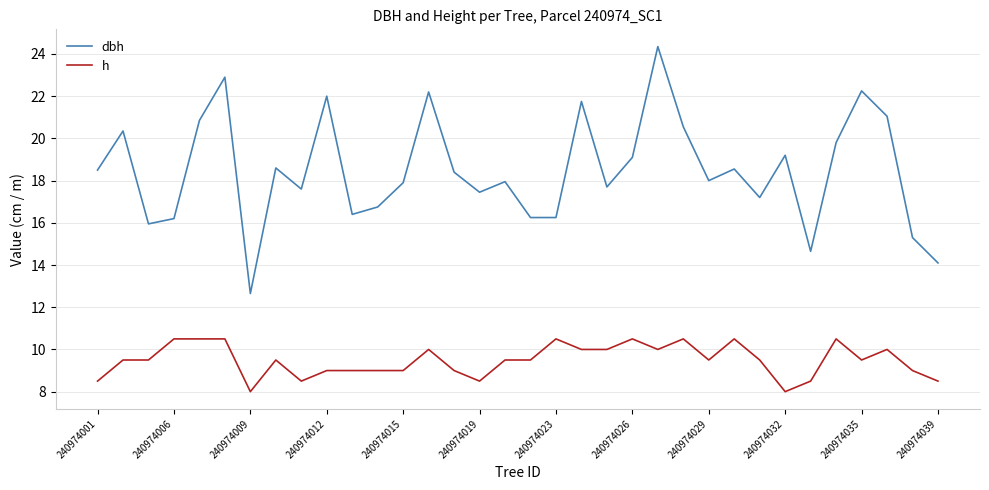

What are all the series names shown in the legend?

dbh, h